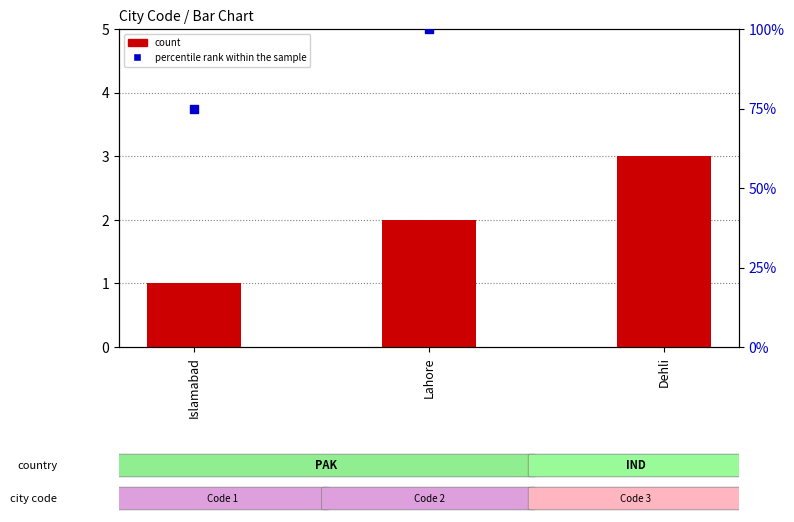

At how many categories does at least one series exceed 120?

1